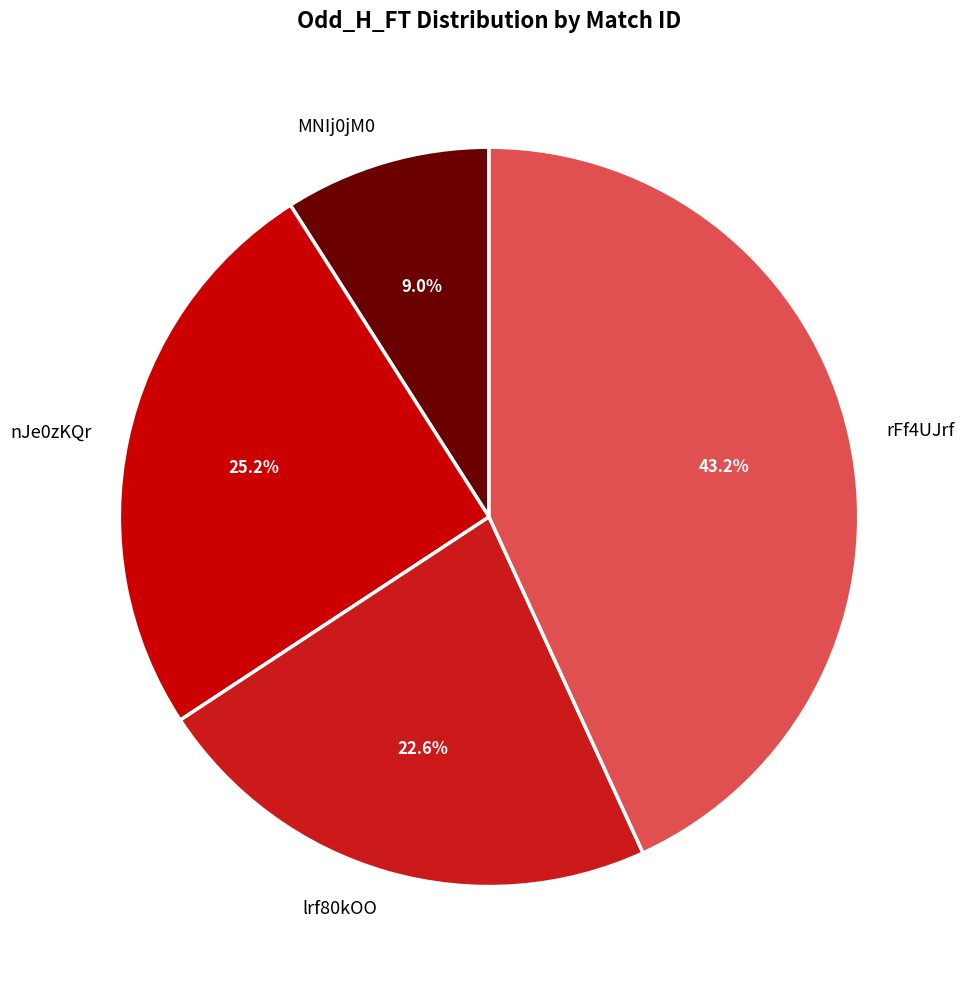

How many segments does this pie chart have?

4